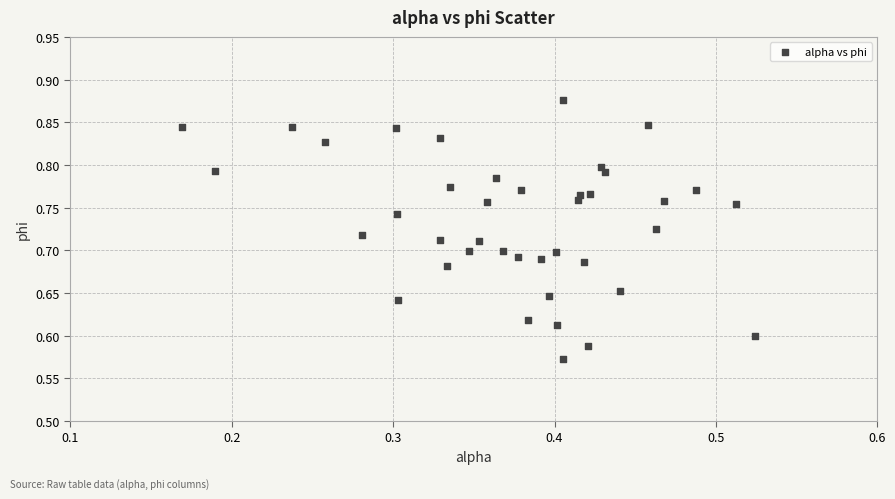

What is the range of Y values (max minus min)?

0.3